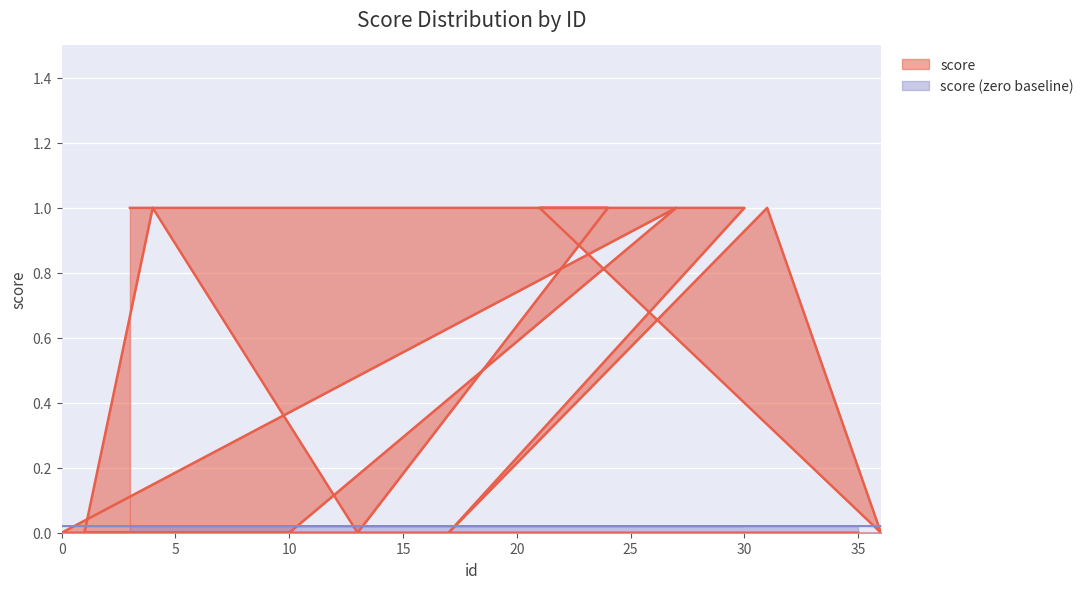

What is the maximum value shown in the chart?

1.0